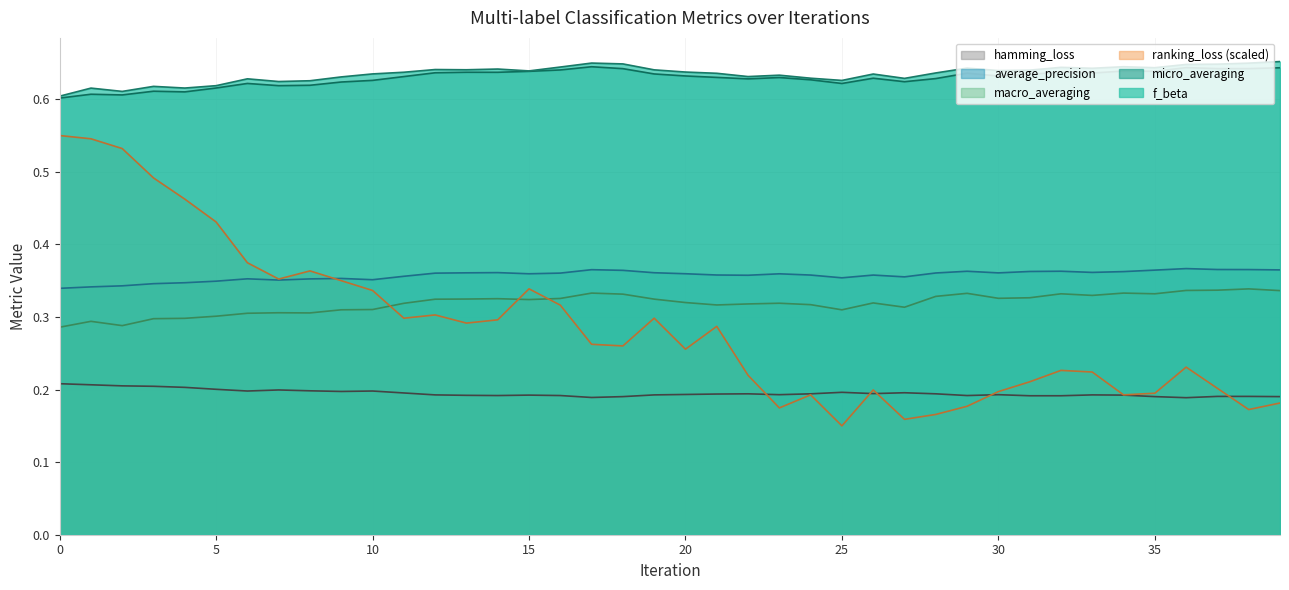

What is the value of the macro_averaging point at the 35th from the left?

0.3